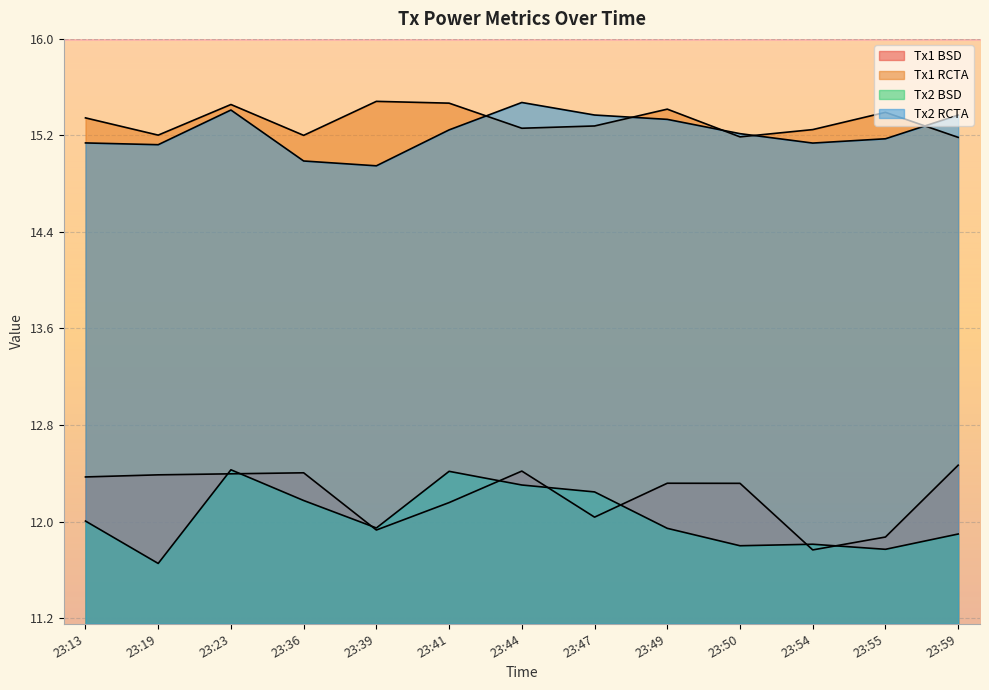

Reading left to right, transcribe all the data shown in this chart.

Tx1 BSD: 12.4	12.4	12.4	12.4	11.9	12.2	12.4	12.0	12.3	12.3	11.8	11.9	12.5
Tx1 RCTA: 15.3	15.2	15.5	15.2	15.5	15.5	15.3	15.3	15.4	15.2	15.2	15.4	15.2
Tx2 BSD: 12.0	11.7	12.4	12.2	11.9	12.4	12.3	12.2	11.9	11.8	11.8	11.8	11.9
Tx2 RCTA: 15.1	15.1	15.4	15.0	14.9	15.2	15.5	15.4	15.3	15.2	15.1	15.2	15.4